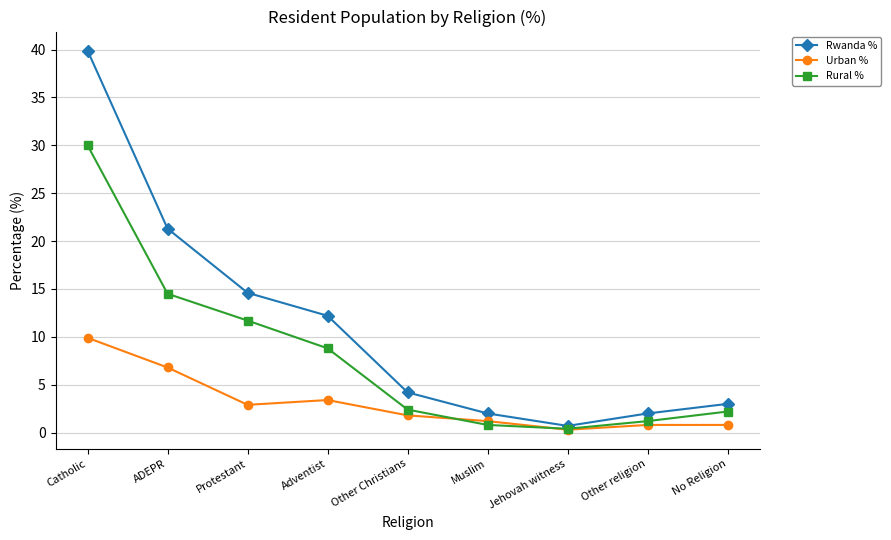

What is the sum of the Rural % values at Other religion and Adventist?

10.0